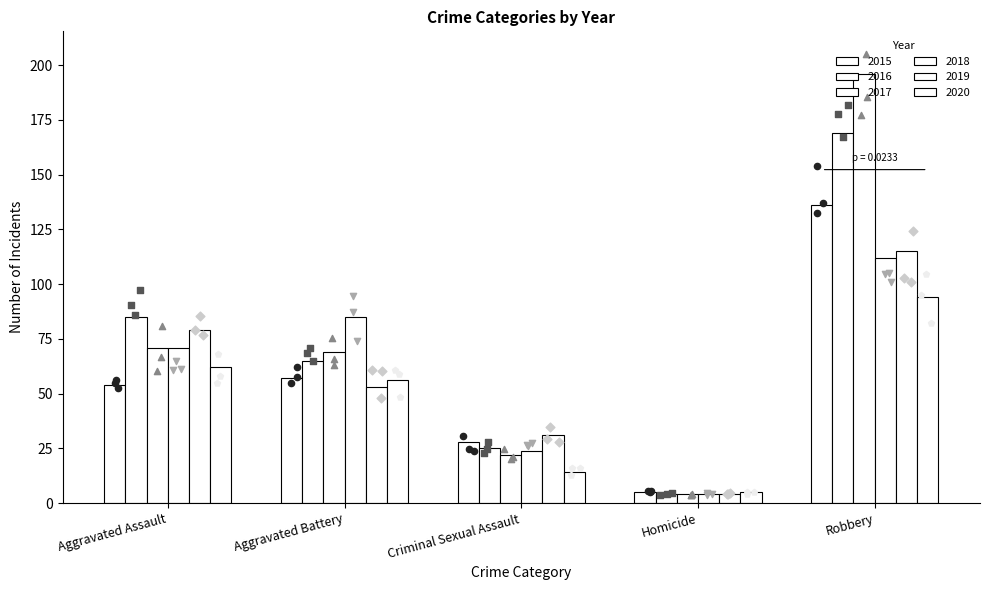

At how many categories does at least one series exceed 39?

3